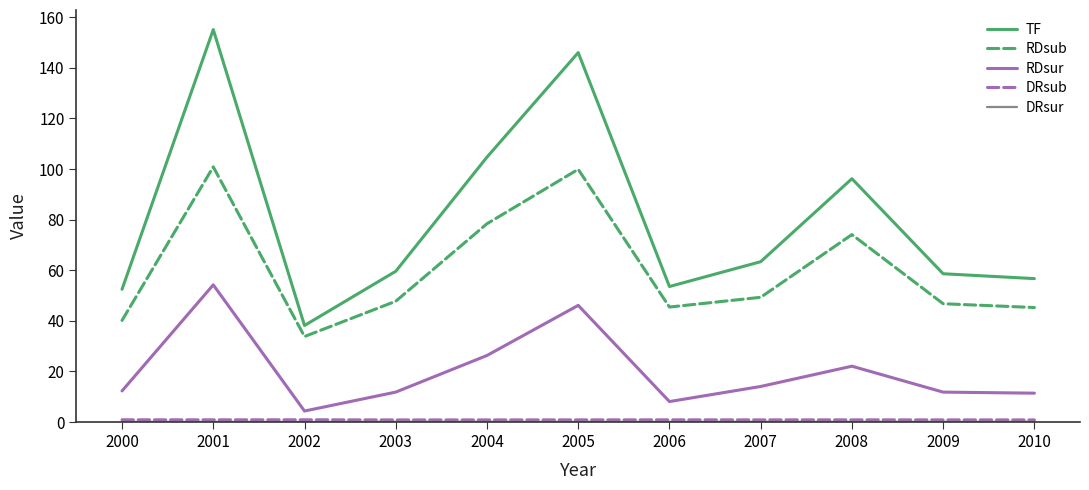

Where is RDsur nearest to the value 29?

2004